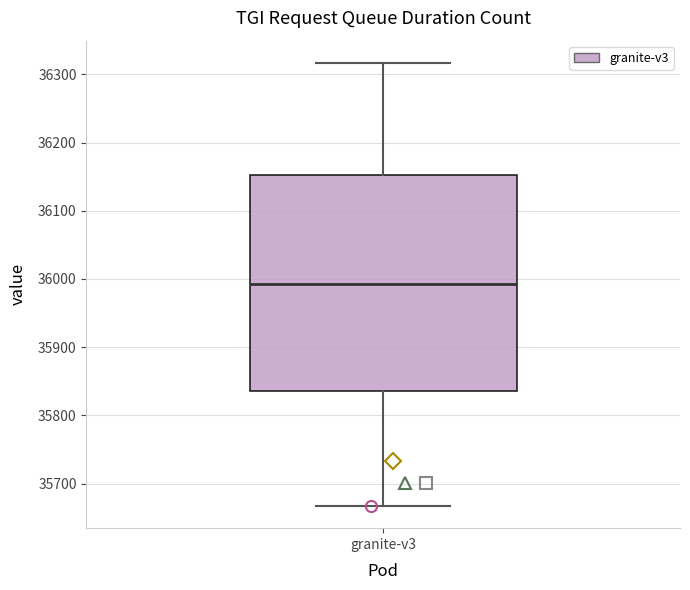

Transcribe this box plot: give where the median line is, the range the box spans, and where the two whiskers end, as read against the y-axis. The values are not printed on the chart, so give them approximately, as read against the axis.

median 35990, box 35840 to 36150, whiskers 35670 to 36320